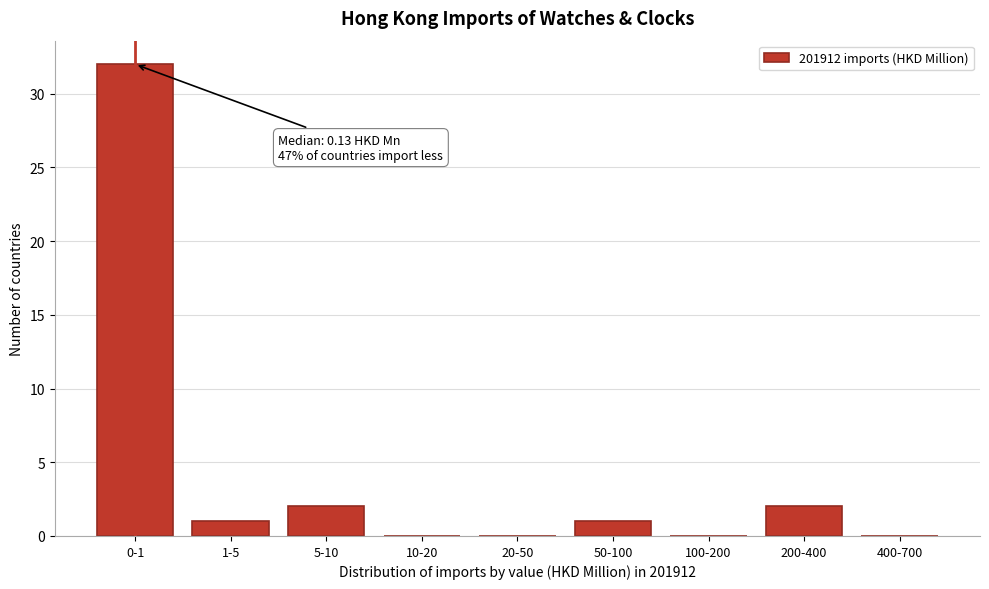

Reading left to right, list all the values displayed in this chart.

0-1=32	1-5=1	5-10=2	10-20=0	20-50=0	50-100=1	100-200=0	200-400=2	400-700=0